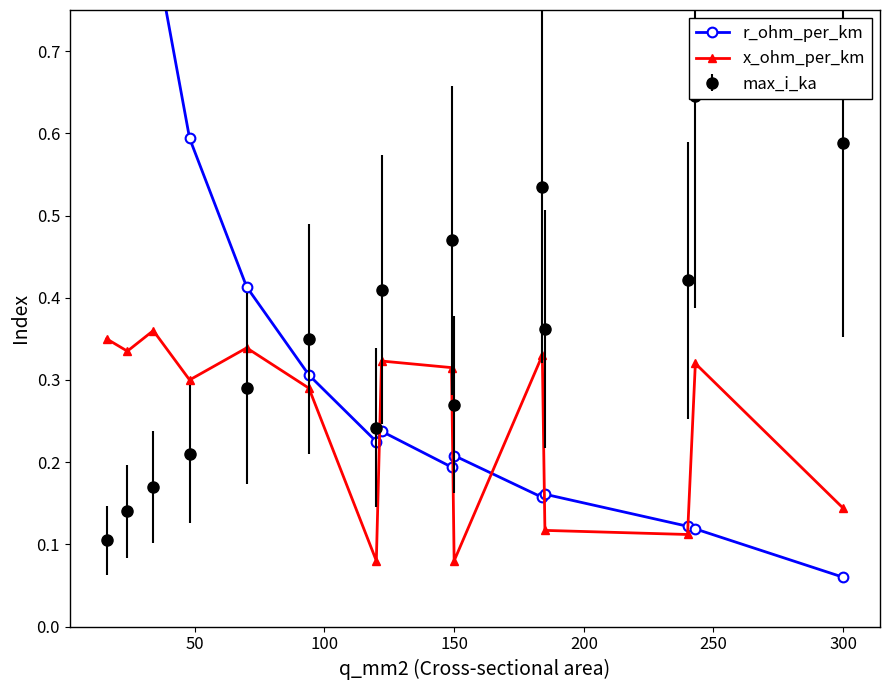

Count the number of categories in the chart.

15